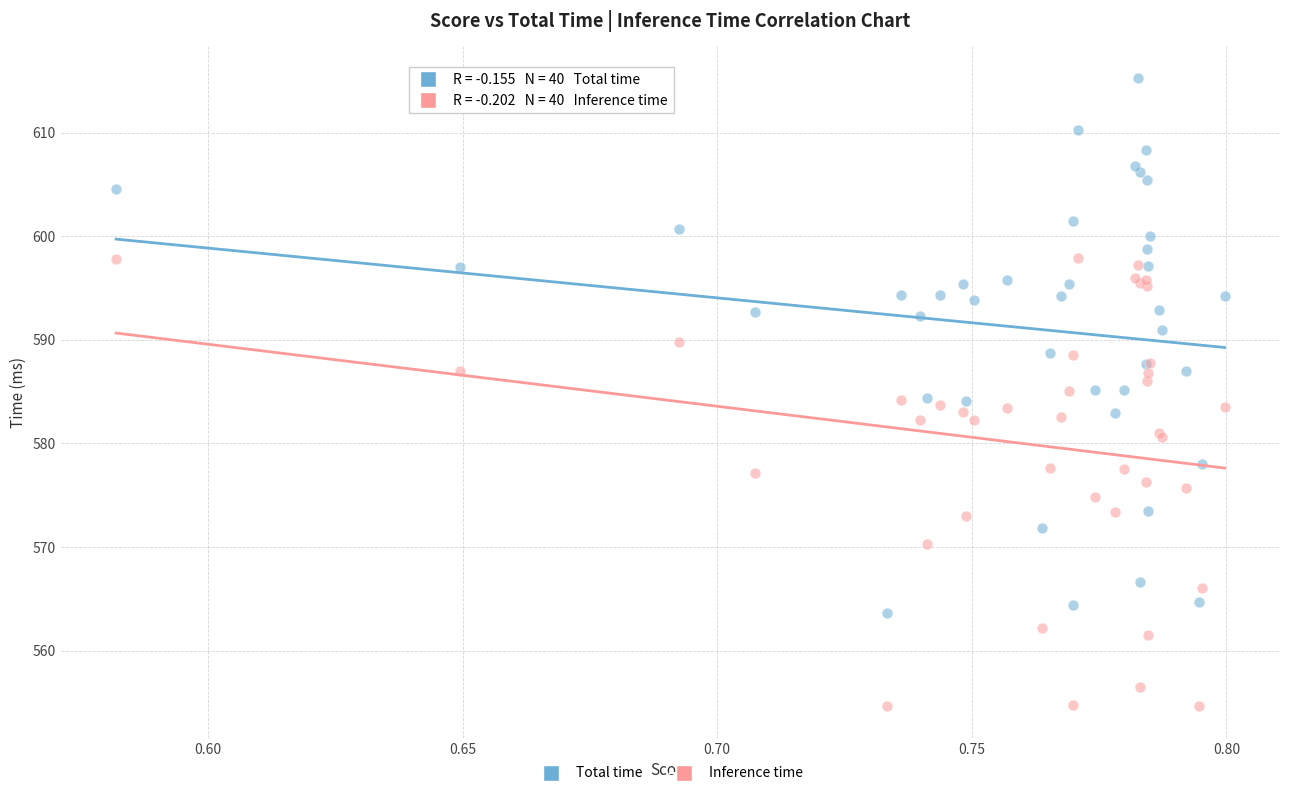

Which series reaches the maximum Y coordinate?

Total time